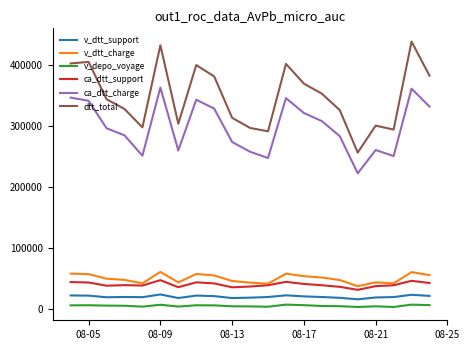

True or false: v_dtt_charge and v_dtt_support cross at least once.

False